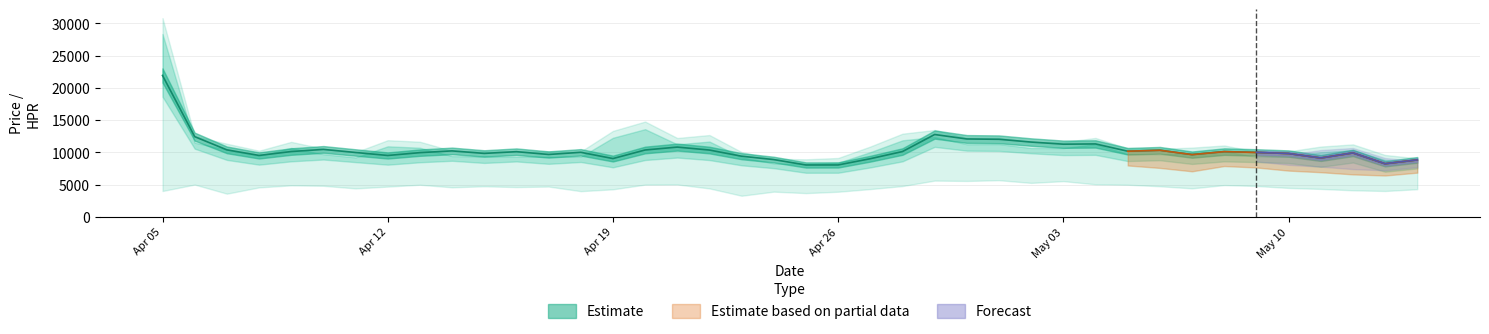

What value does the low series have at 2021-04-12?

9370.0